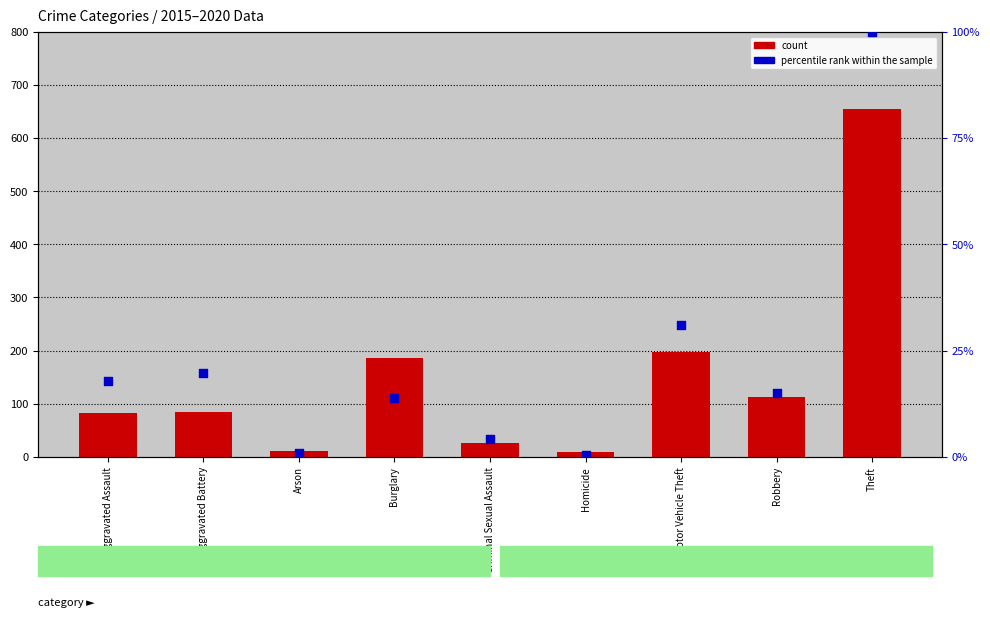

What are all the series names shown in the legend?

count, percentile rank within the sample